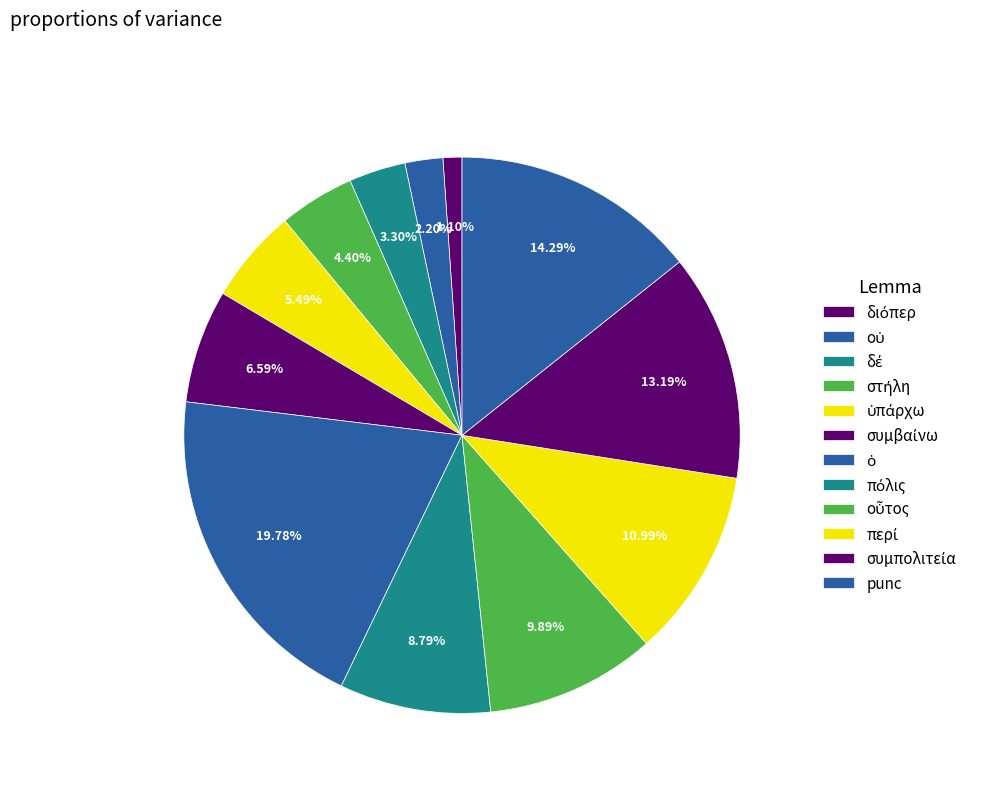

How many slices are in this pie chart?

12